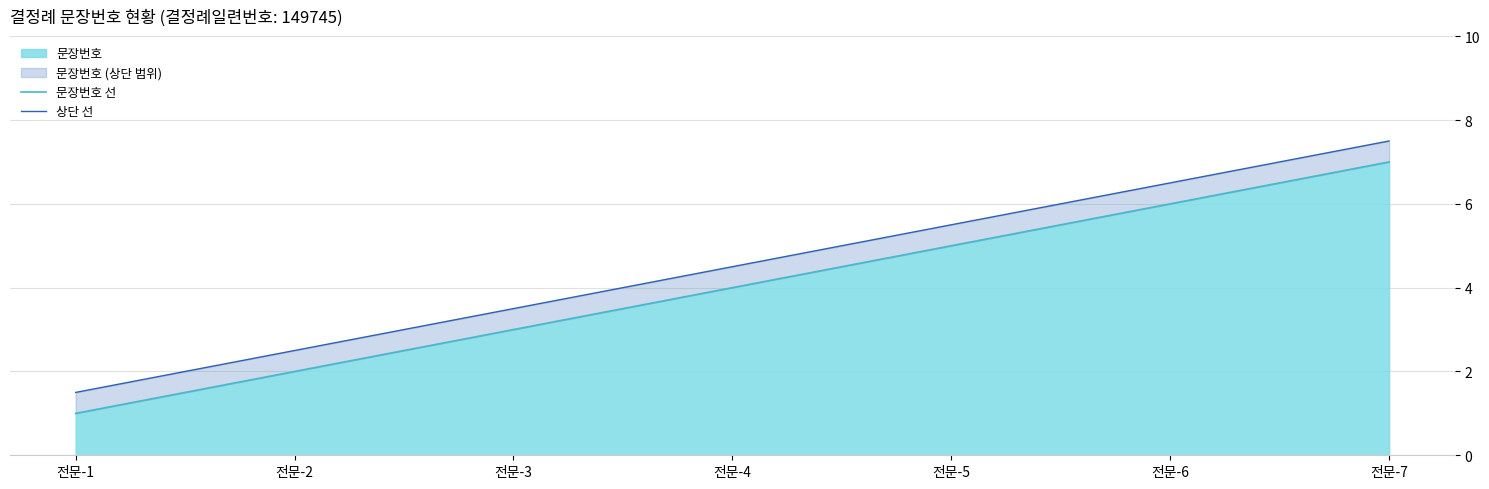

Between 전문-5 and 전문-7, which is larger?

전문-7